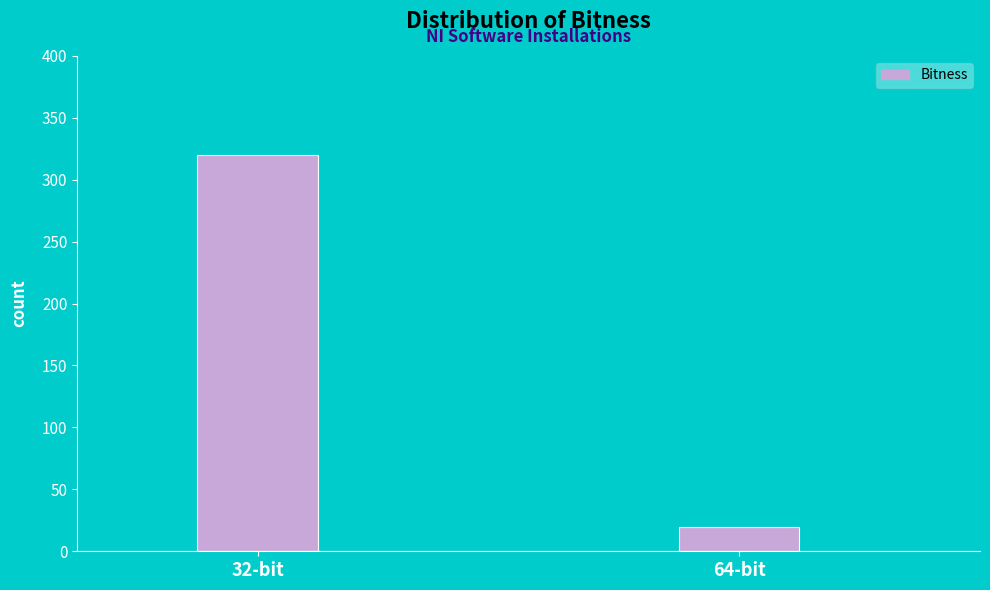

Reading right to left, what are all the values shown in this chart?

64-bit=20	32-bit=320